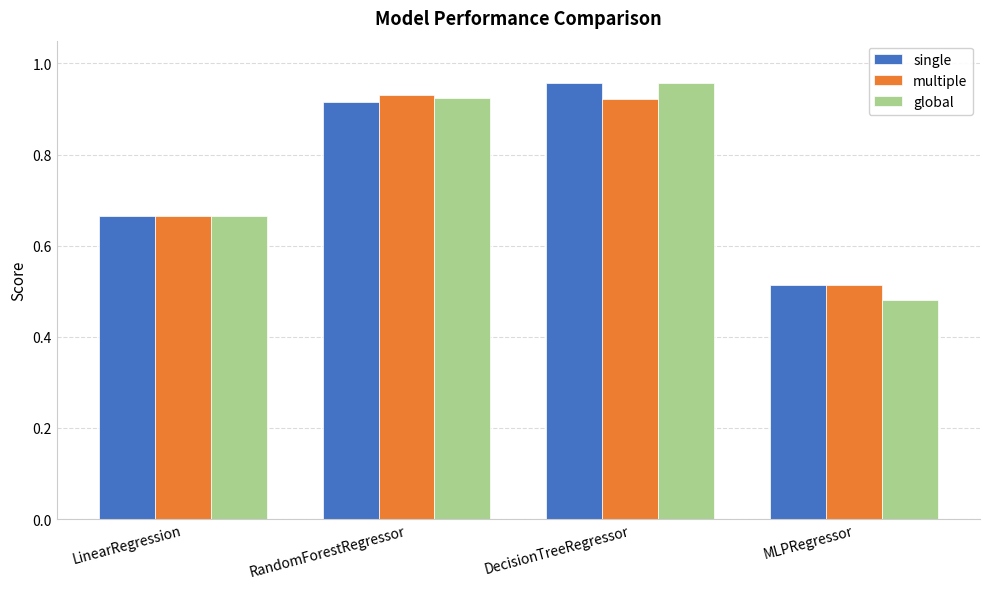

What is the label of the 4th bar from the left?

MLPRegressor